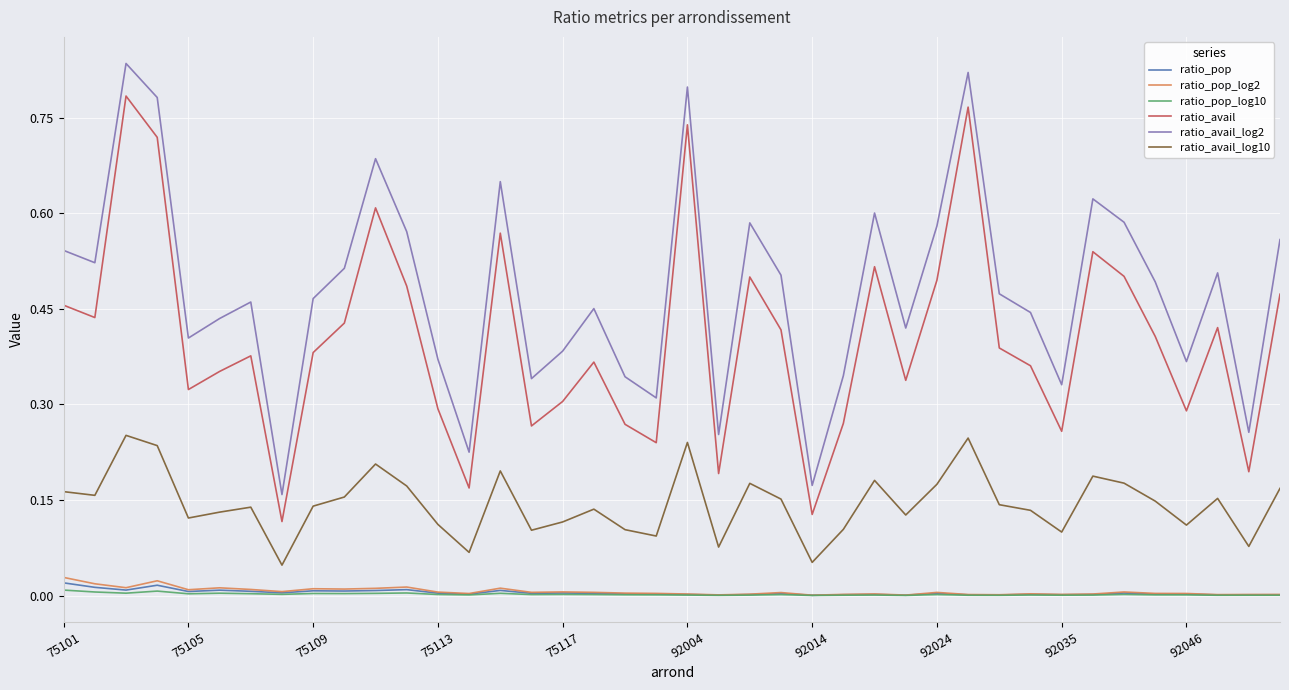

True or false: ratio_avail_log2 has more than 1 points higher than both neighbors.

True